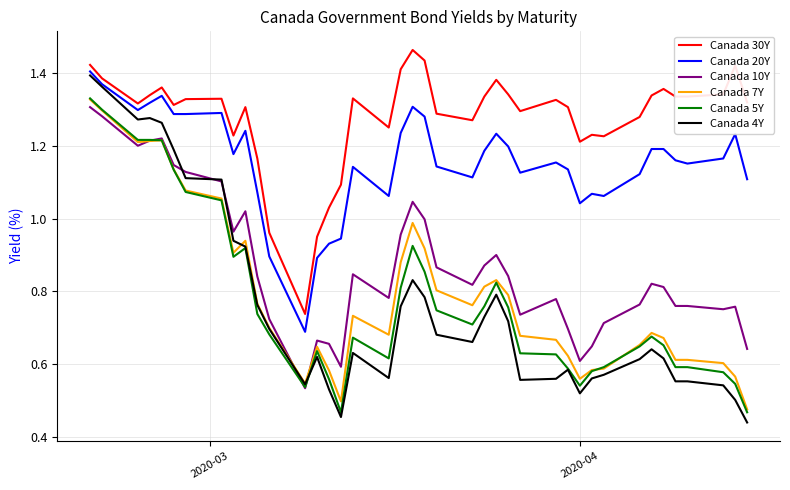

Which series has the widest spread of values?

Canada 4Y